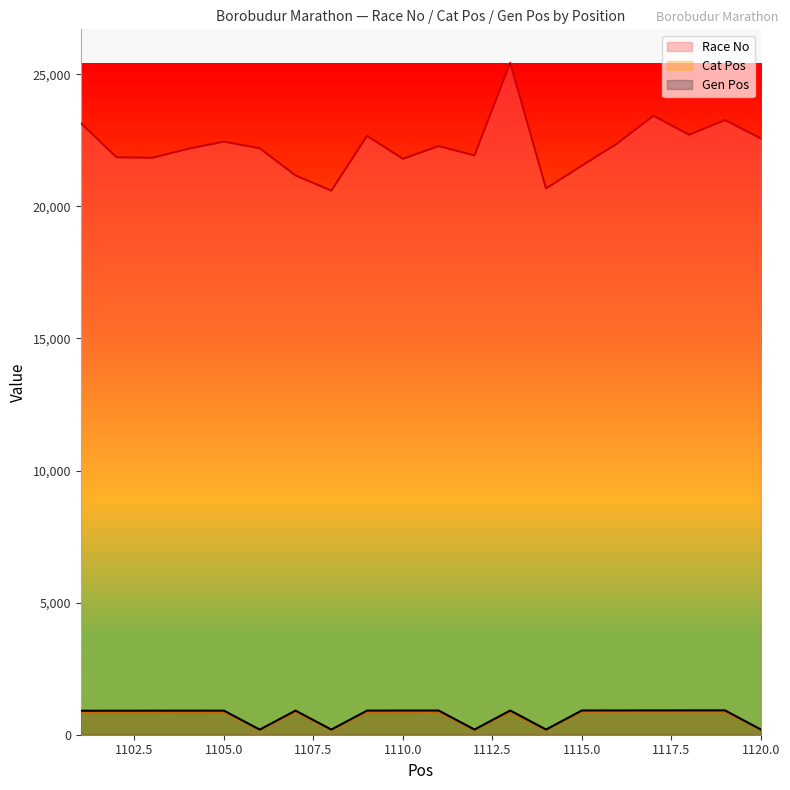

How many interior local valleys does the Cat Pos series have?

4